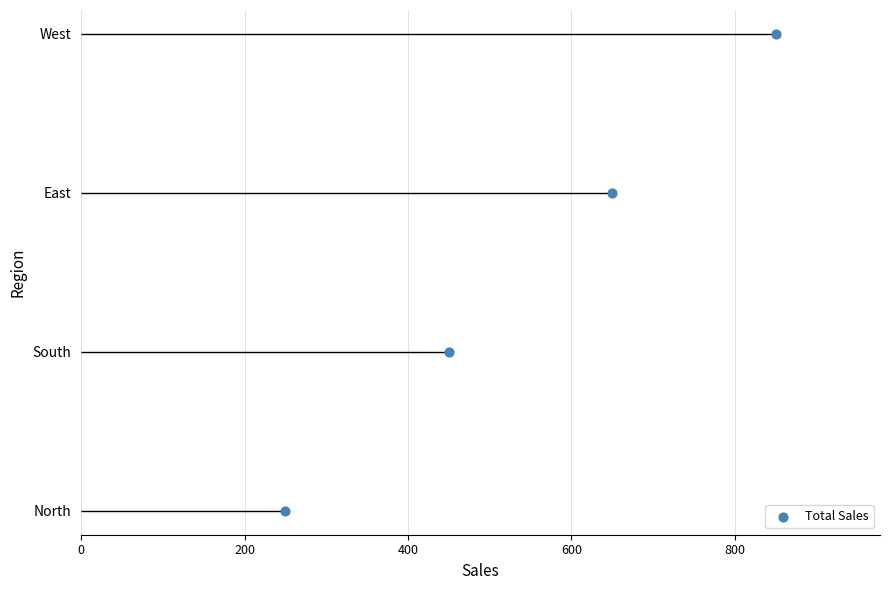

Which has a higher value, 600 or 0?

600